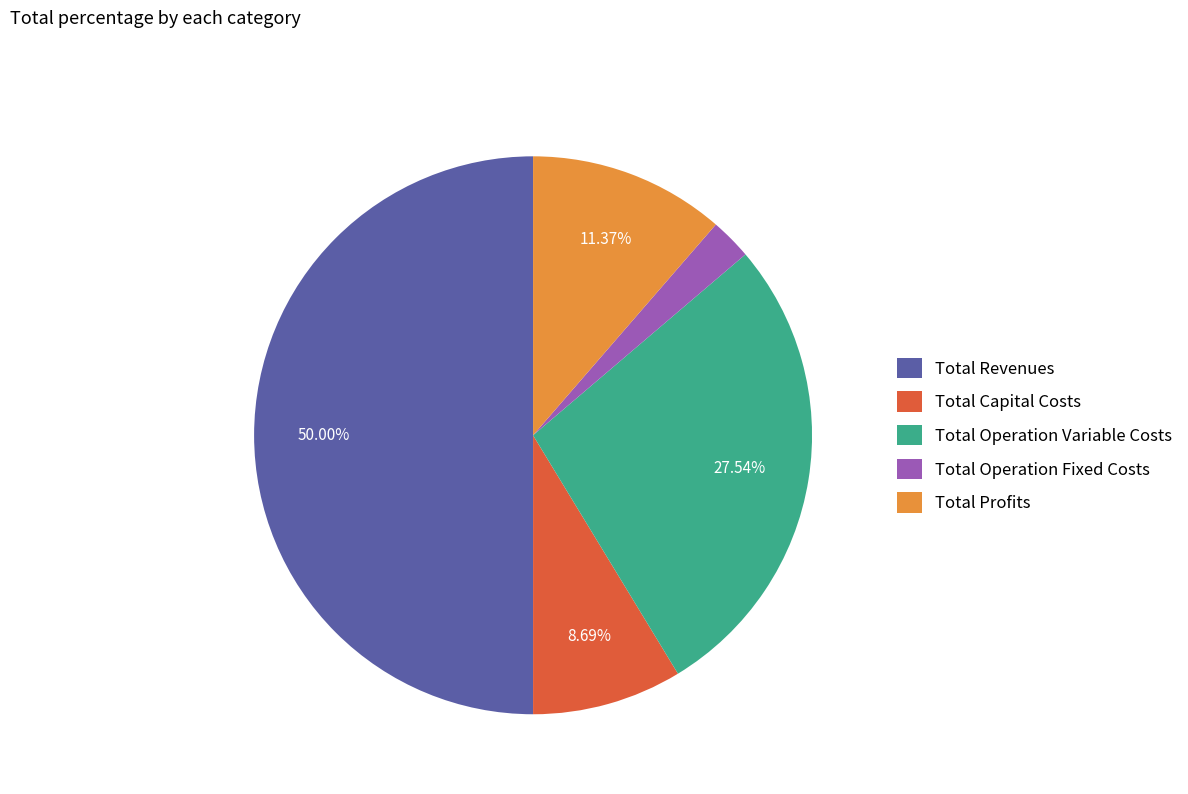

What is the ratio of the value at Total Operation Variable Costs to the value at Total Profits?

2.4